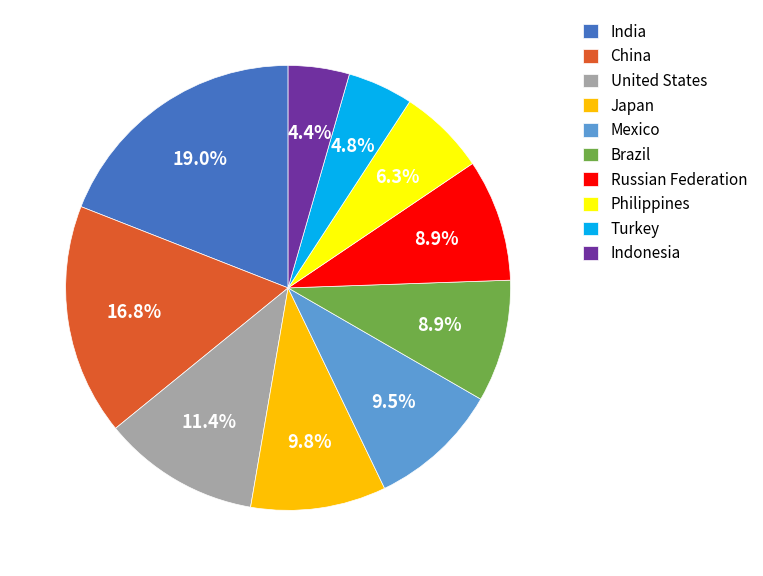

How many slices are in this pie chart?

10